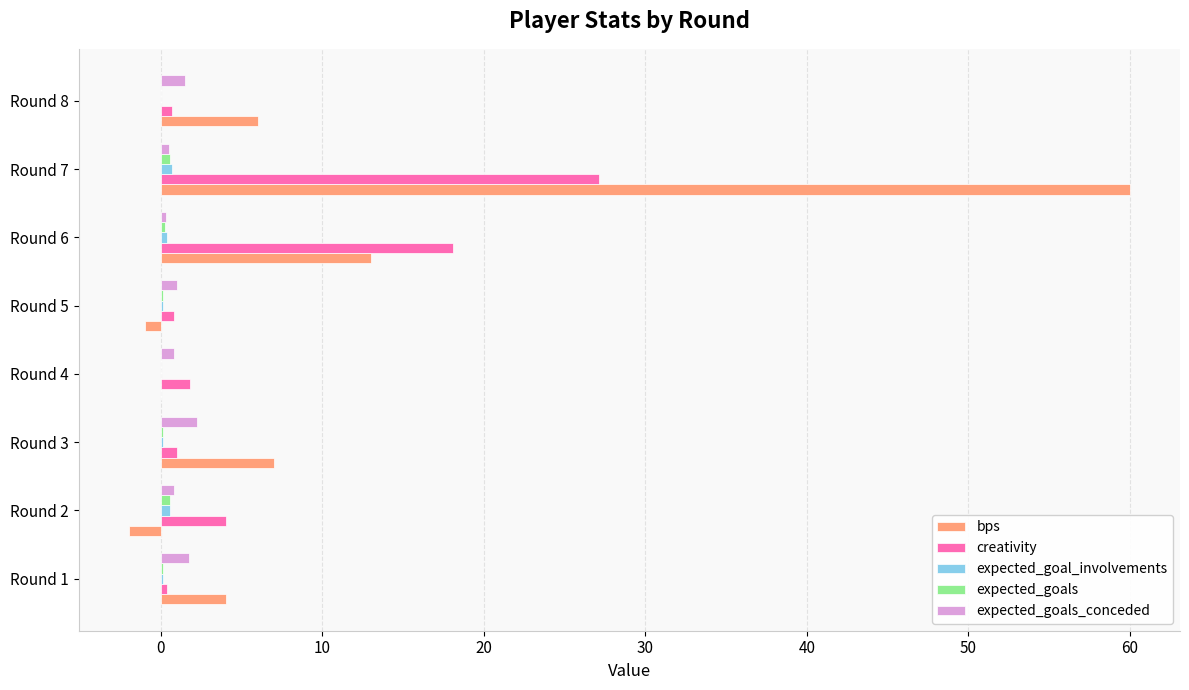

What is the sum of all expected_goal_involvements values?

2.1